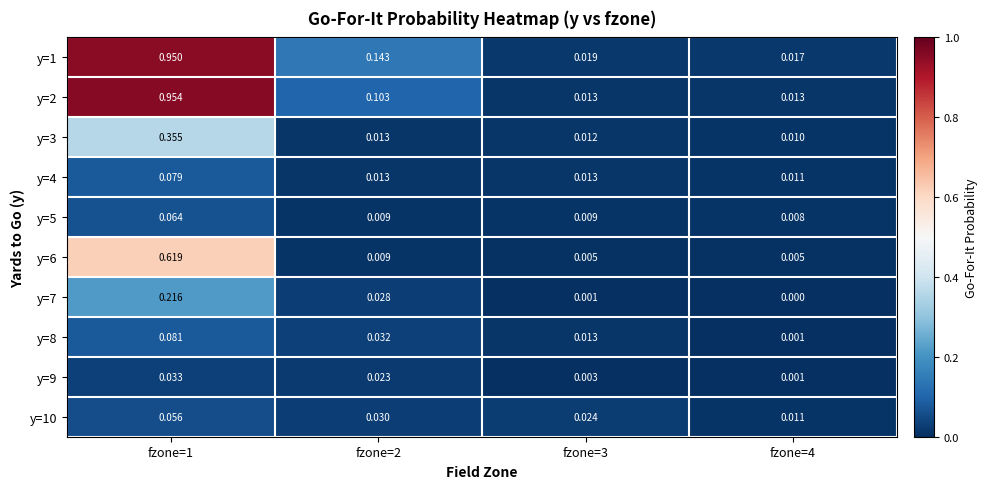

Count the number of categories in the chart.

4